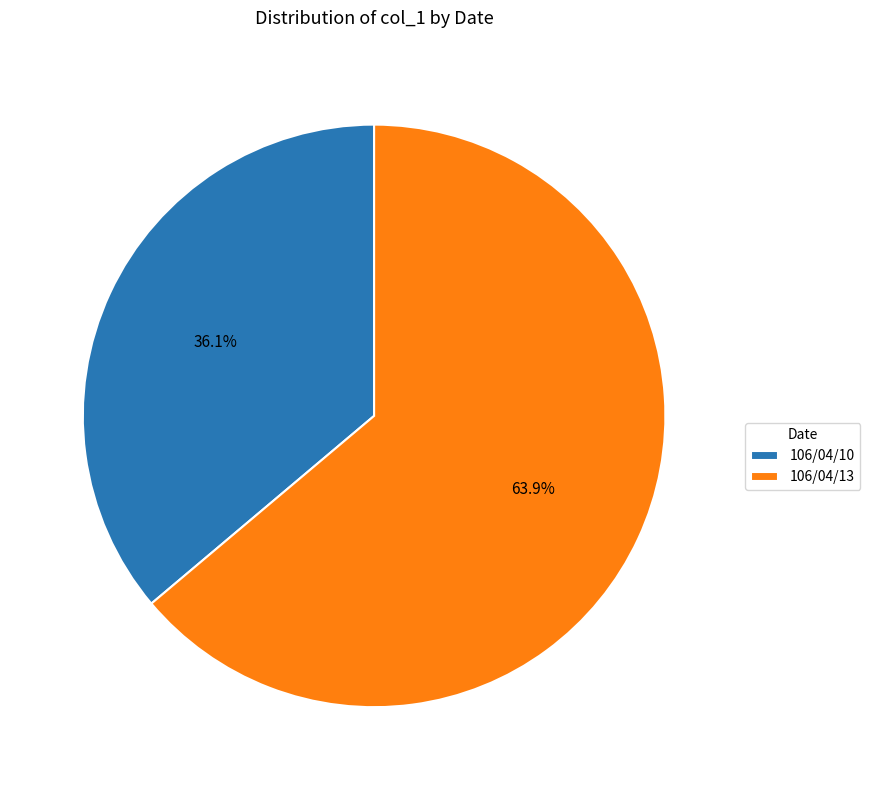

True or false: 106/04/13 accounts for 64% of the total.

True